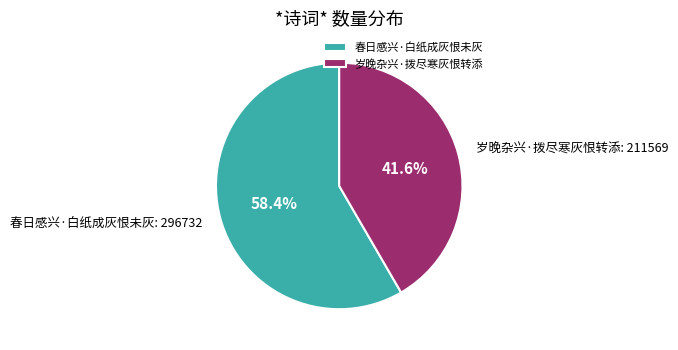

What percentage is the 岁晚杂兴·拨尽寒灰恨转添 slice, to the nearest percent?

42%